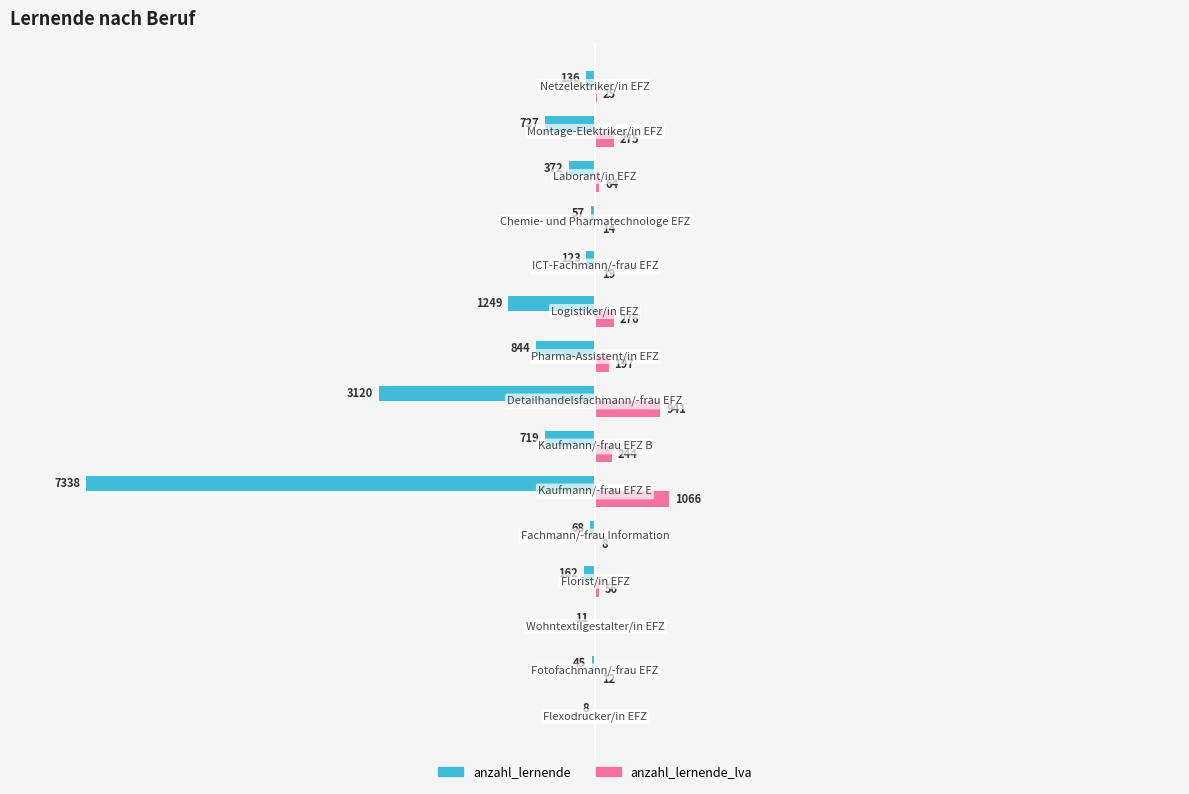

Which series has the largest total across all categories?

anzahl_lernende_lva